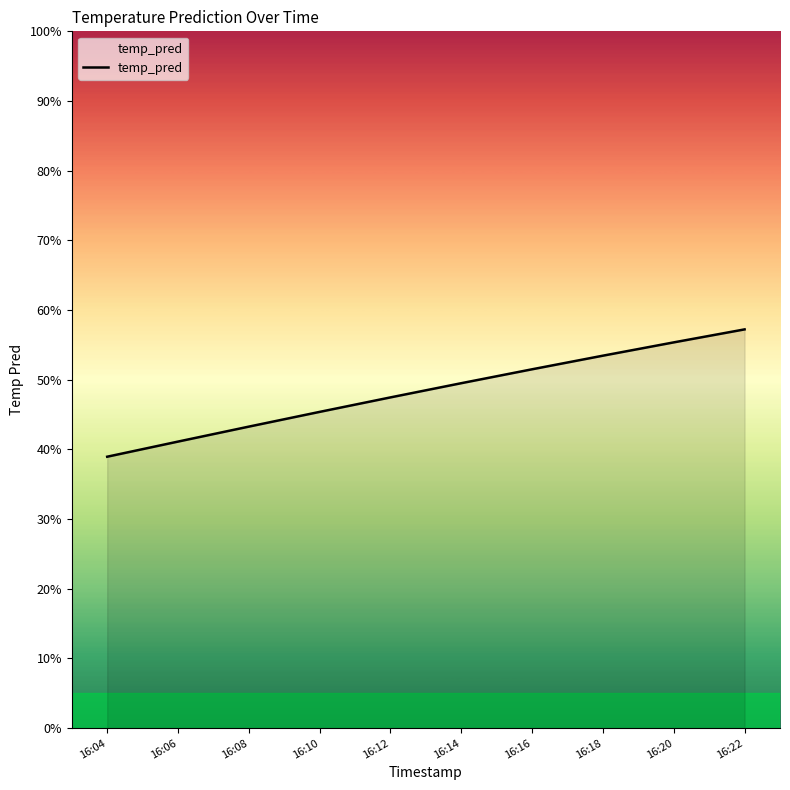

Does the chart have visible grid lines?

No